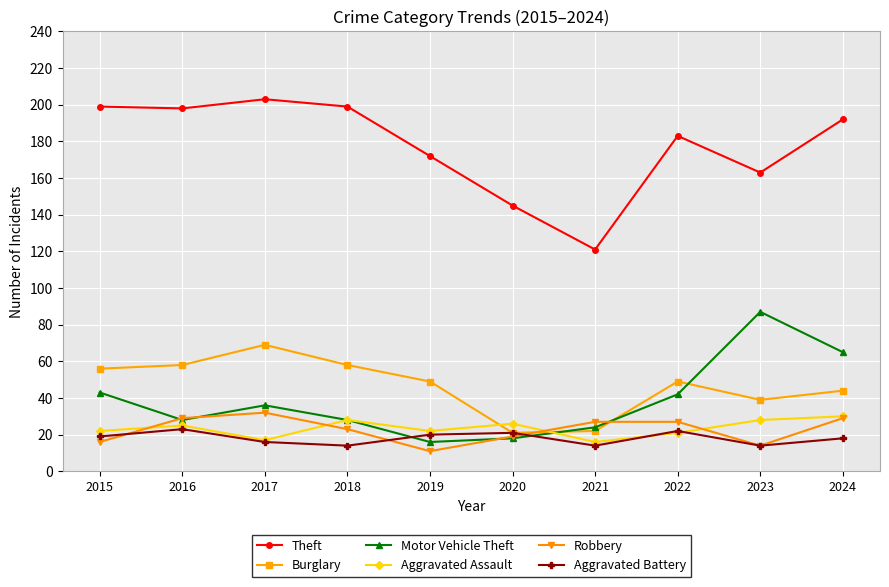

Reading left to right, transcribe all the data shown in this chart.

Theft: 2015=199	2016=198	2017=203	2018=199	2019=172	2020=145	2021=121	2022=183	2023=163	2024=192
Burglary: 2015=56	2016=58	2017=69	2018=58	2019=49	2020=21	2021=22	2022=49	2023=39	2024=44
Motor Vehicle Theft: 2015=43	2016=28	2017=36	2018=28	2019=16	2020=18	2021=24	2022=42	2023=87	2024=65
Aggravated Assault: 2015=22	2016=25	2017=17	2018=28	2019=22	2020=26	2021=16	2022=21	2023=28	2024=30
Robbery: 2015=16	2016=29	2017=32	2018=23	2019=11	2020=19	2021=27	2022=27	2023=14	2024=29
Aggravated Battery: 2015=19	2016=23	2017=16	2018=14	2019=20	2020=21	2021=14	2022=22	2023=14	2024=18